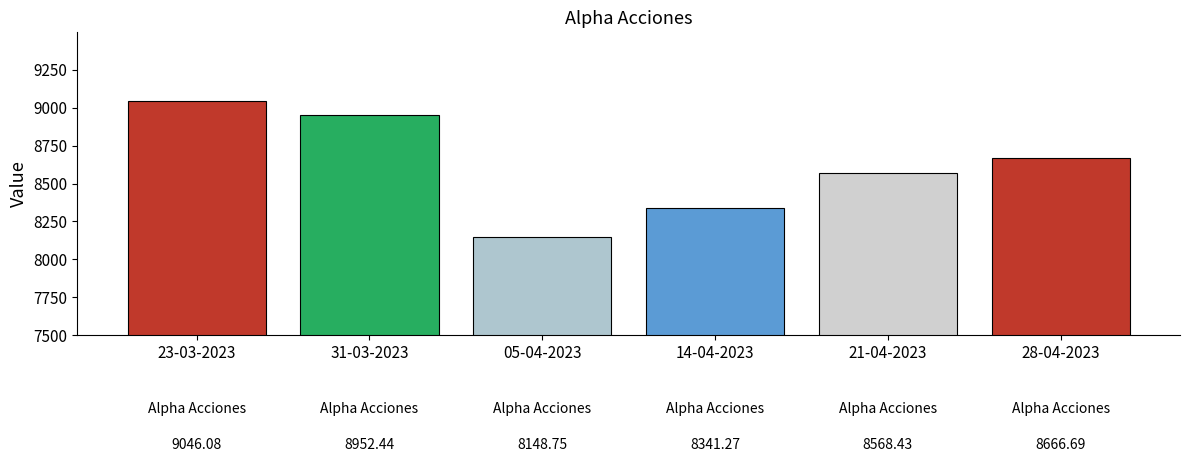

What is the average value?

8620.6